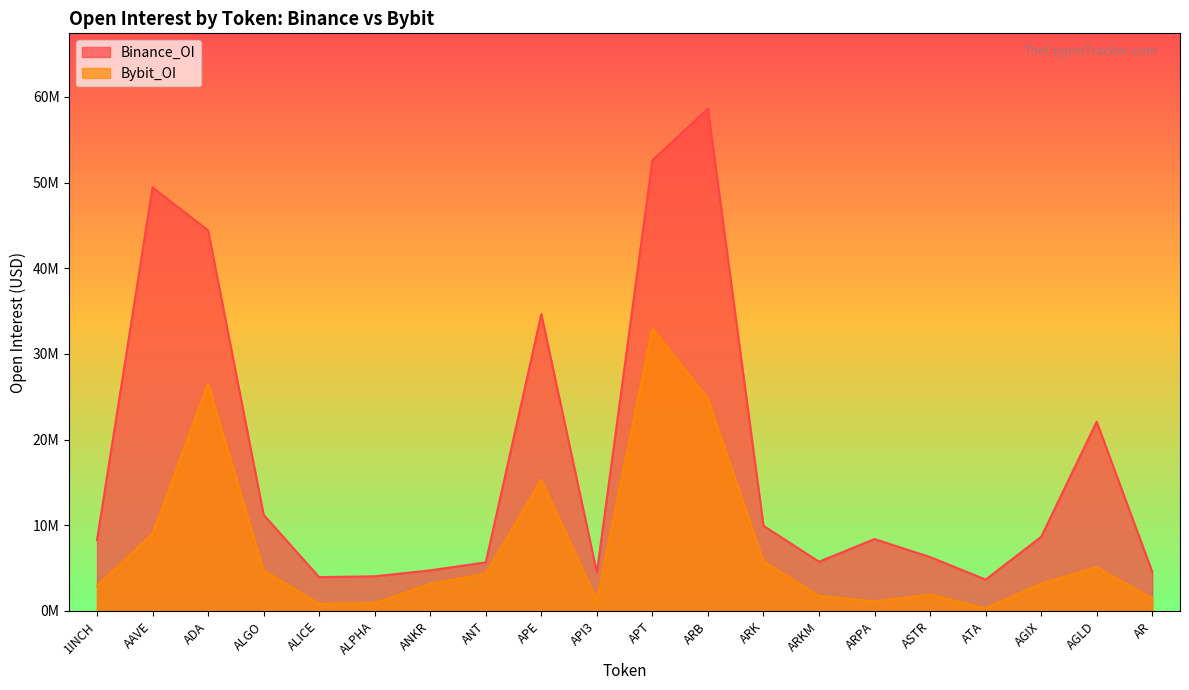

Between ADA and ALPHA, which series saw the biggest shift?

Binance_OI